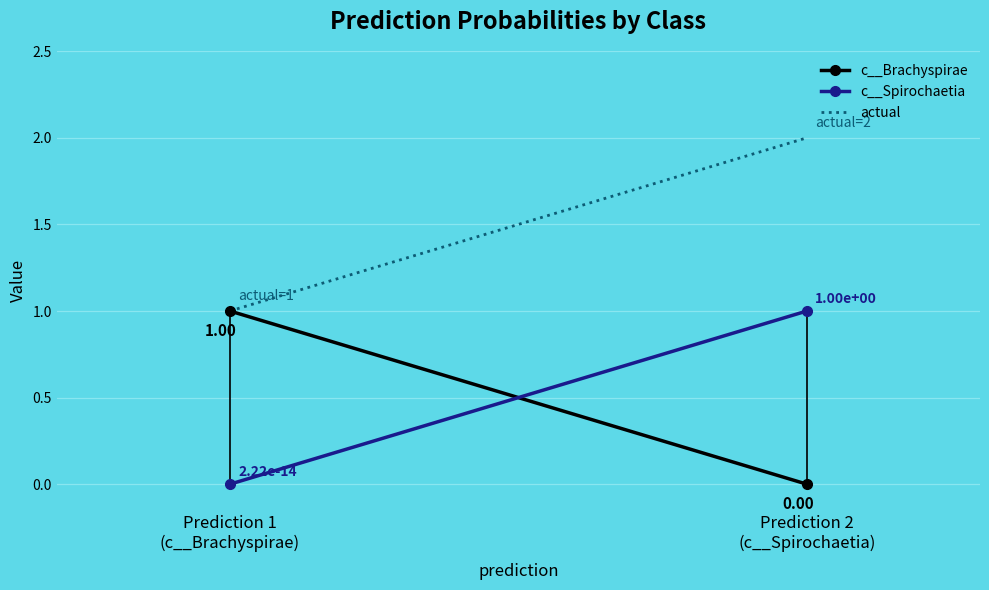

List the labels in order of c__Brachyspirae value, smallest first.

Prediction 2
(c__Spirochaetia), Prediction 1
(c__Brachyspirae)